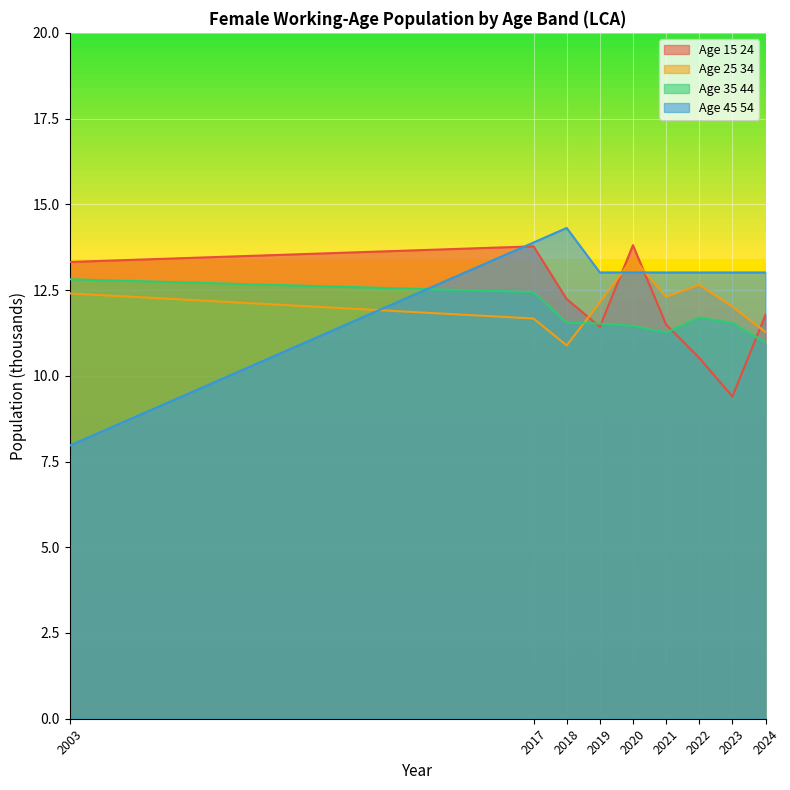

At which category does age_35_44 reach its first local peak?

2022